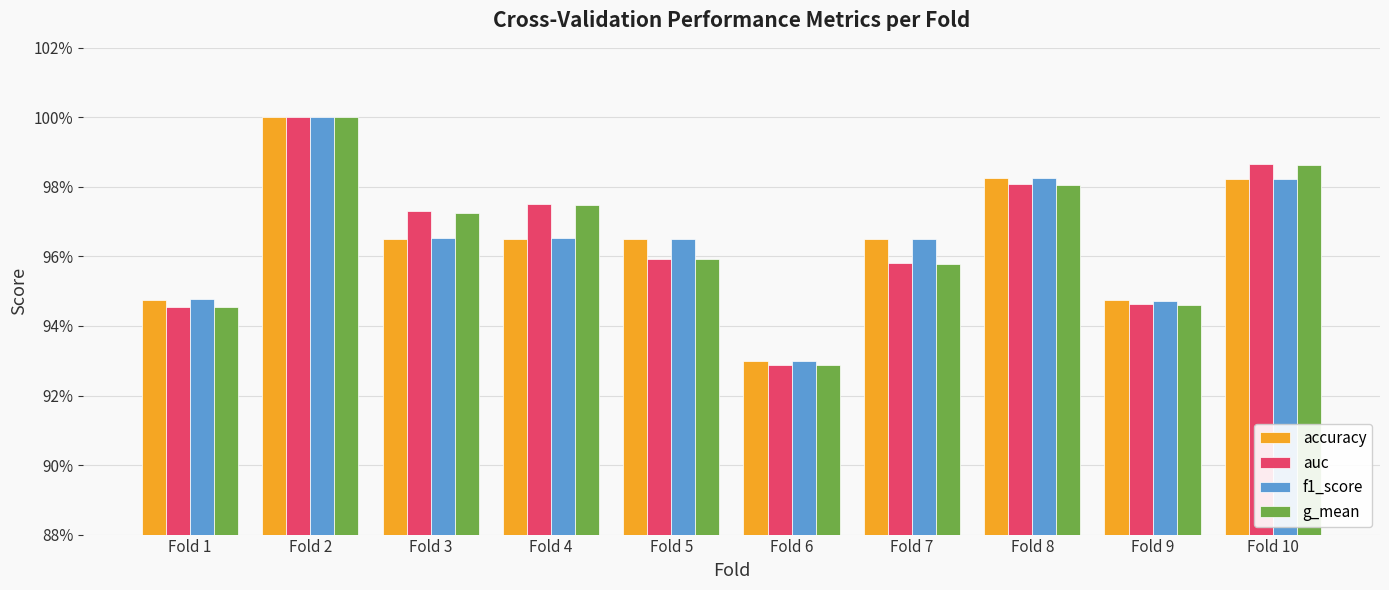

Between Fold 8 and Fold 5, which is larger?

Fold 8